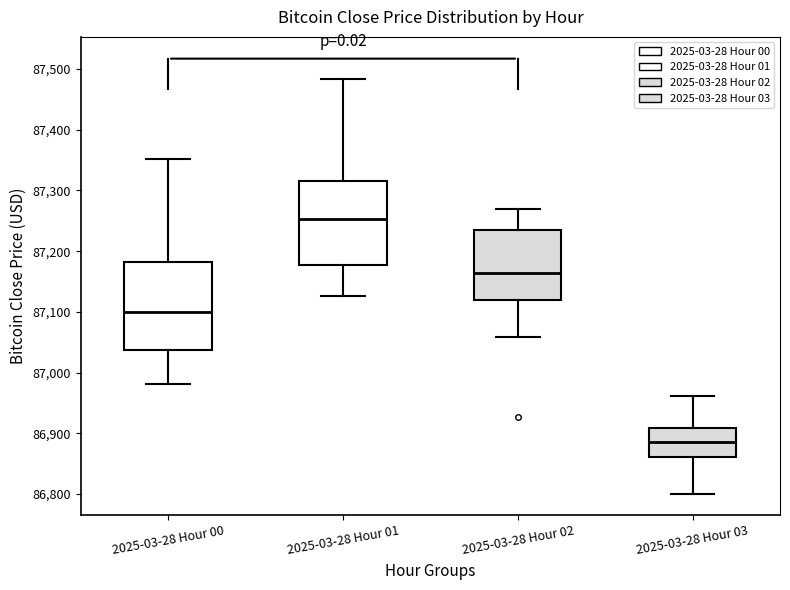

Reading left to right, read every box against the y-axis: the position of its median line, the range the box covers, and the ends of its whiskers. The values are not printed on the chart, so give them approximately, as read against the axis.

2025-03-28 Hour 00: median 87100, box 87040 to 87180, whiskers 86980 to 87350
2025-03-28 Hour 01: median 87250, box 87180 to 87320, whiskers 87130 to 87480
2025-03-28 Hour 02: median 87160, box 87120 to 87230, whiskers 87060 to 87270
2025-03-28 Hour 03: median 86890, box 86860 to 86910, whiskers 86800 to 86960